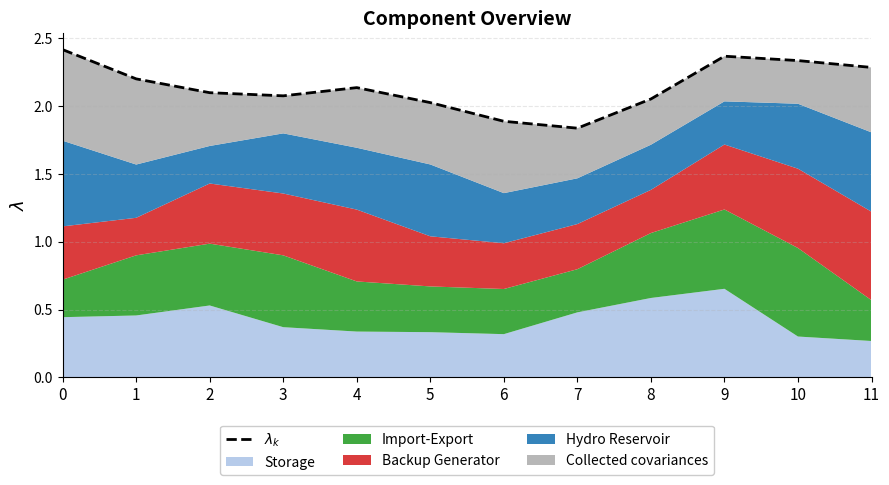

What is the sum of the values at 10 and 1?

4.5